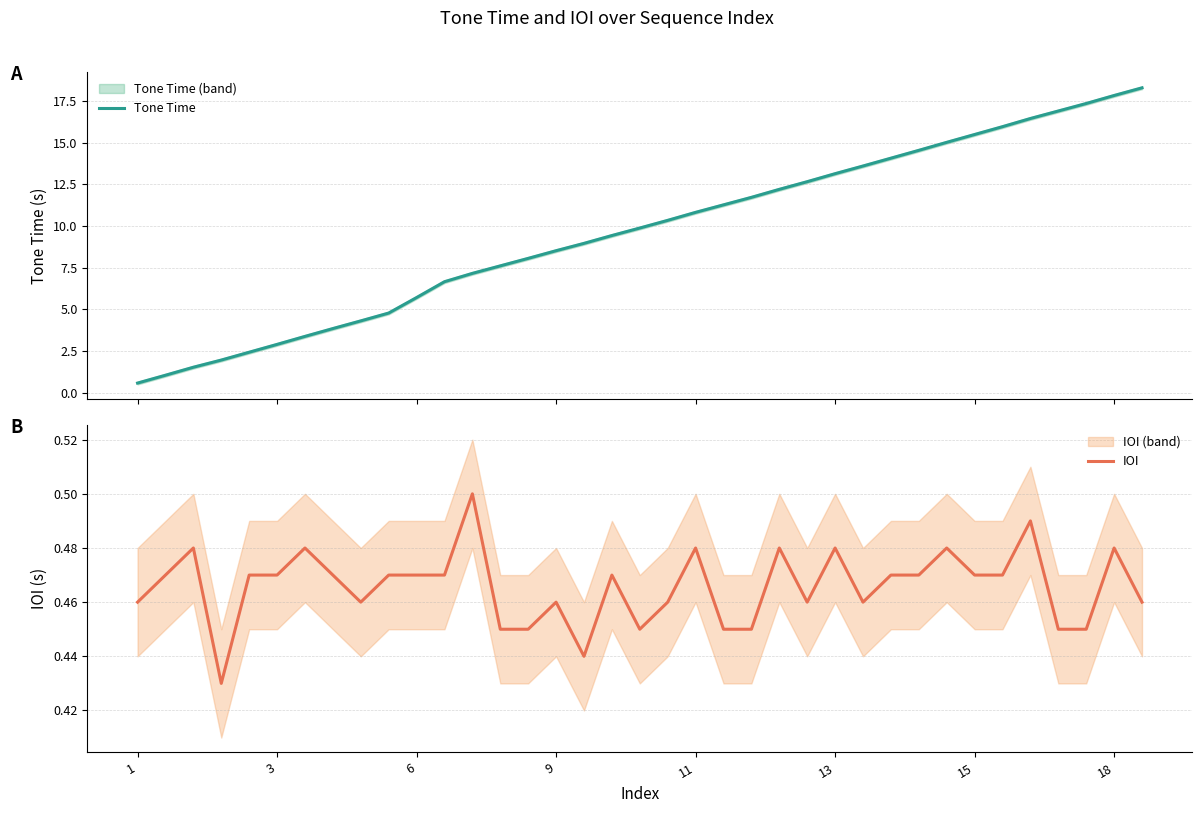

Which series has the largest total across all categories?

Tone Time